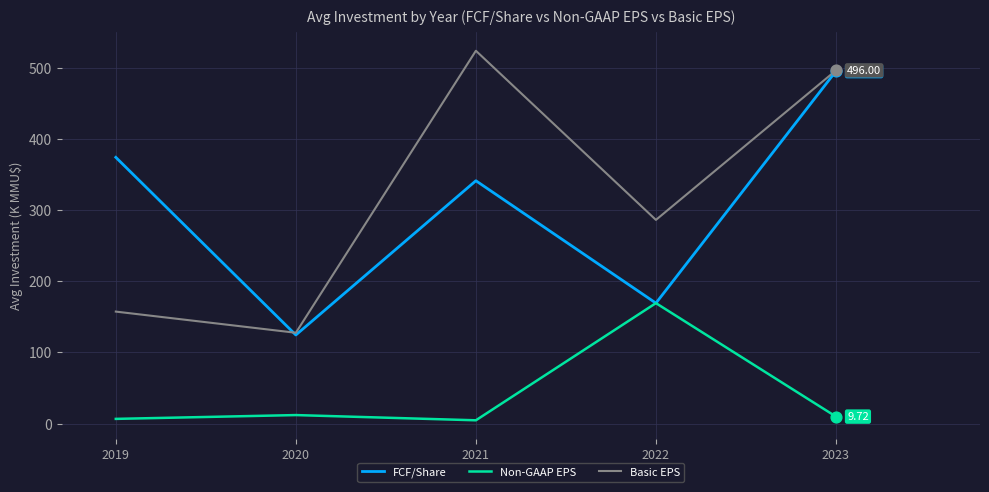

At which category is the sum across all series the highest?

2023